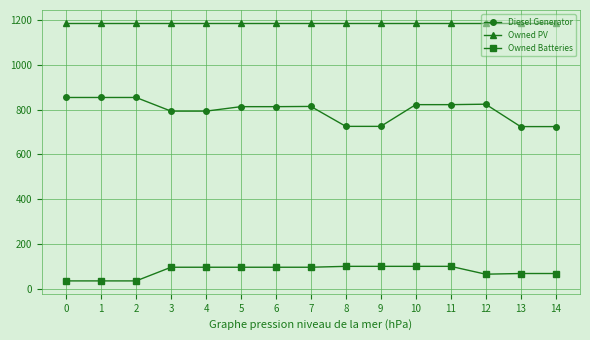

What is the value of the Owned PV point at the 4th from the left?

1187